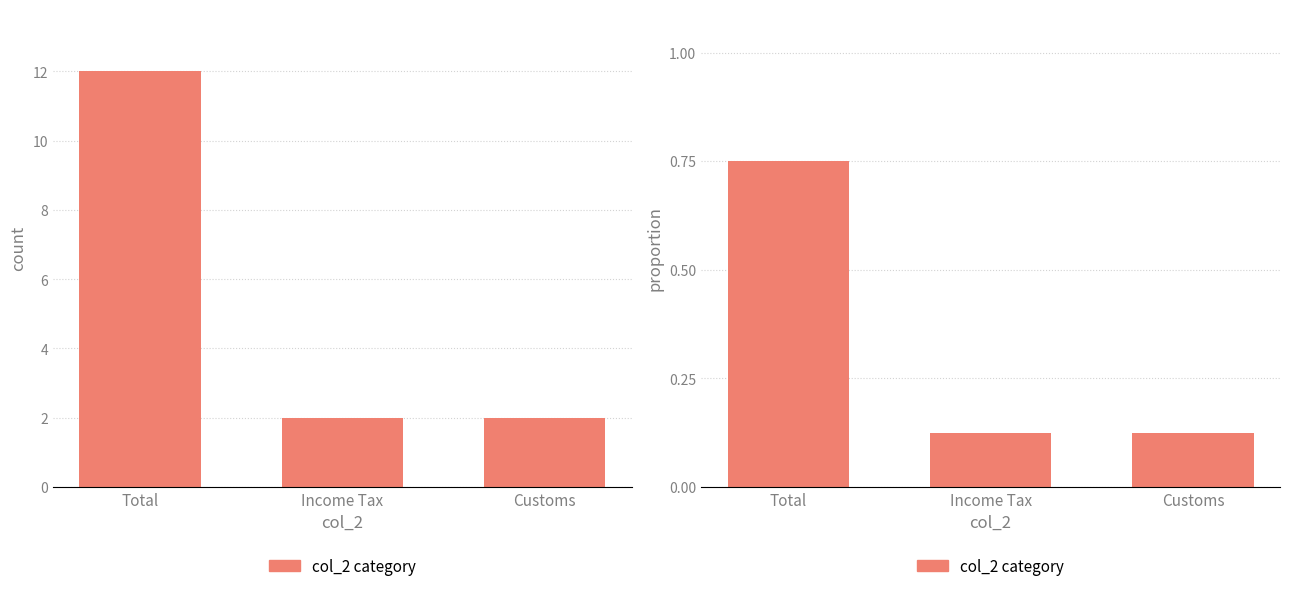

The chart shows a value of 0.8 at Total. True or false?

True